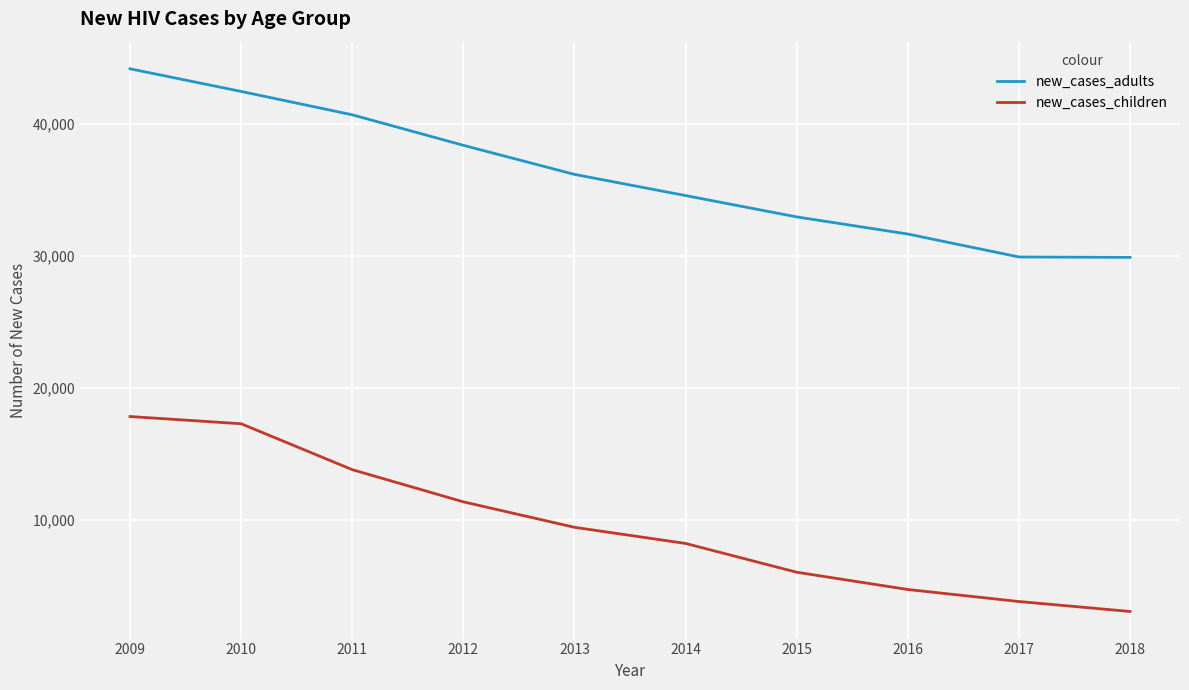

Which category has the highest value in the new_cases_adults series?

2009